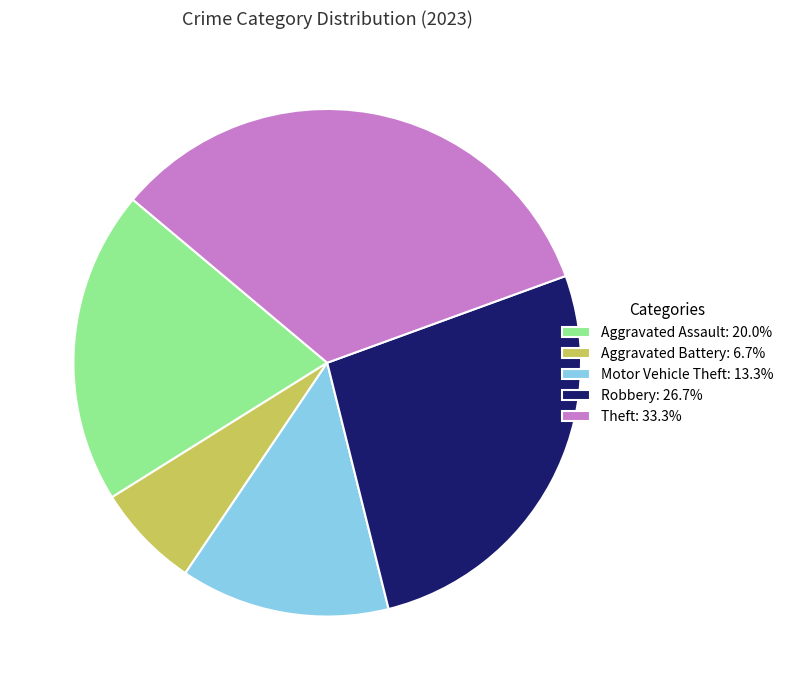

Is there a majority slice in this chart?

No